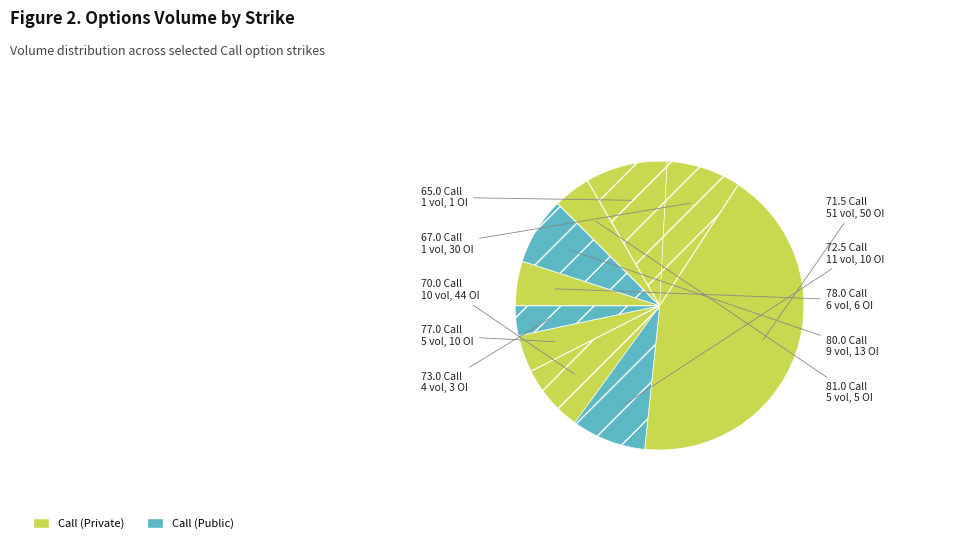

Count the number of slices in the pie.

10